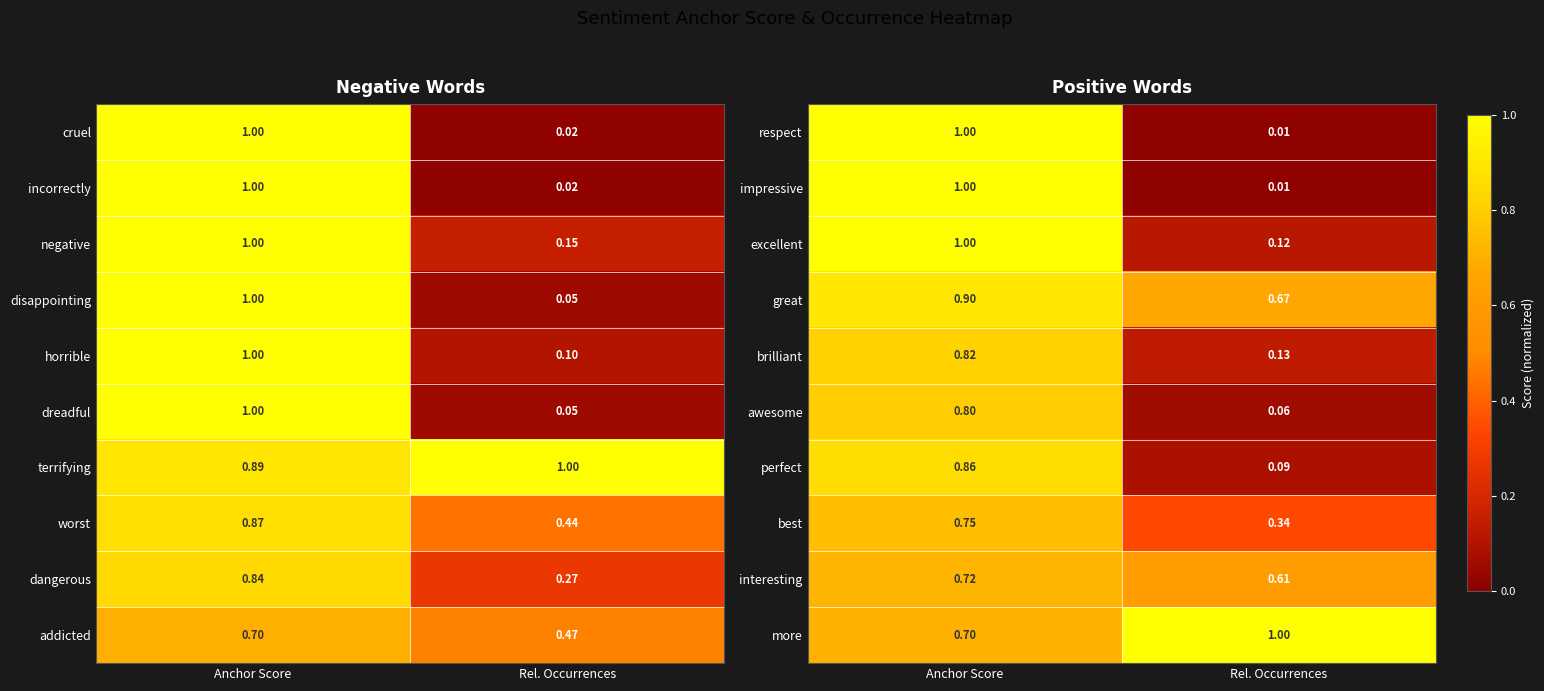

What is the maximum value shown in the chart?

1.0